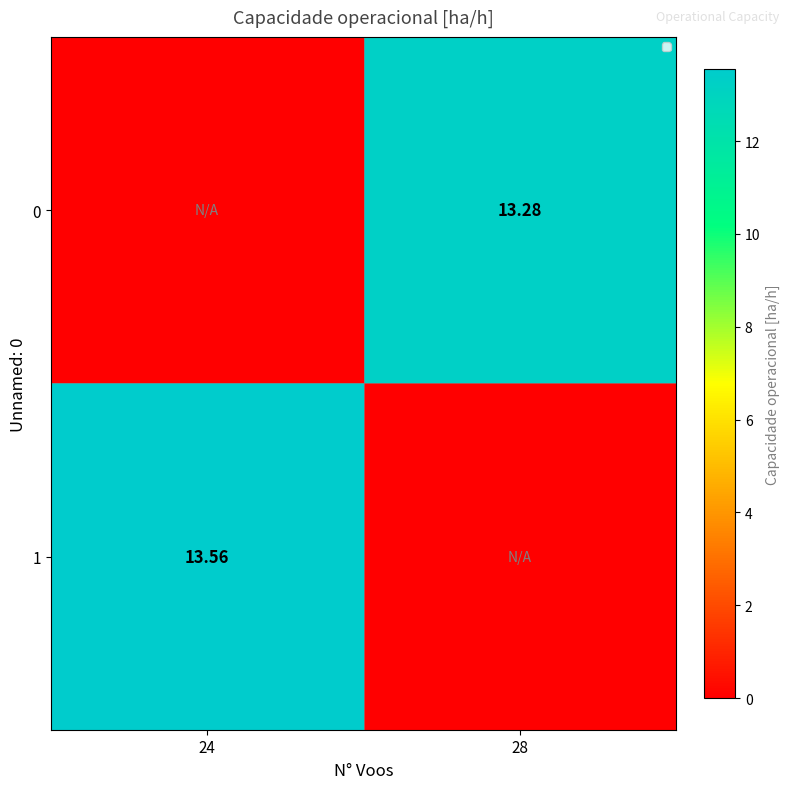

Which series has the largest range (max minus min)?

1